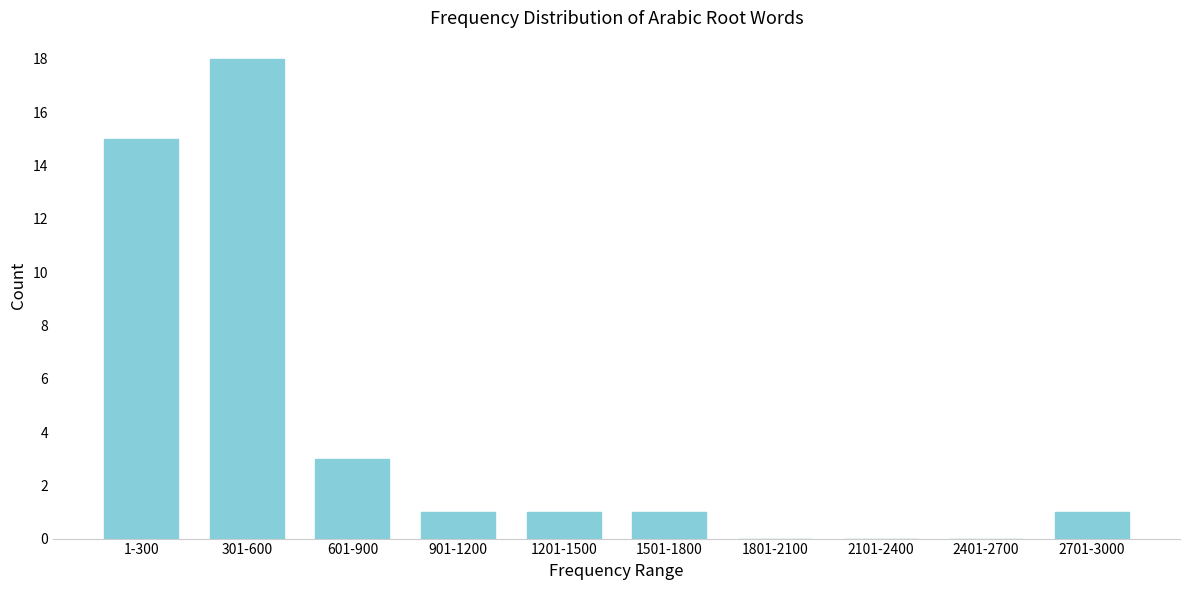

Reading right to left, extract all data points from this chart.

2701-3000=1	2401-2700=0	2101-2400=0	1801-2100=0	1501-1800=1	1201-1500=1	901-1200=1	601-900=3	301-600=18	1-300=15